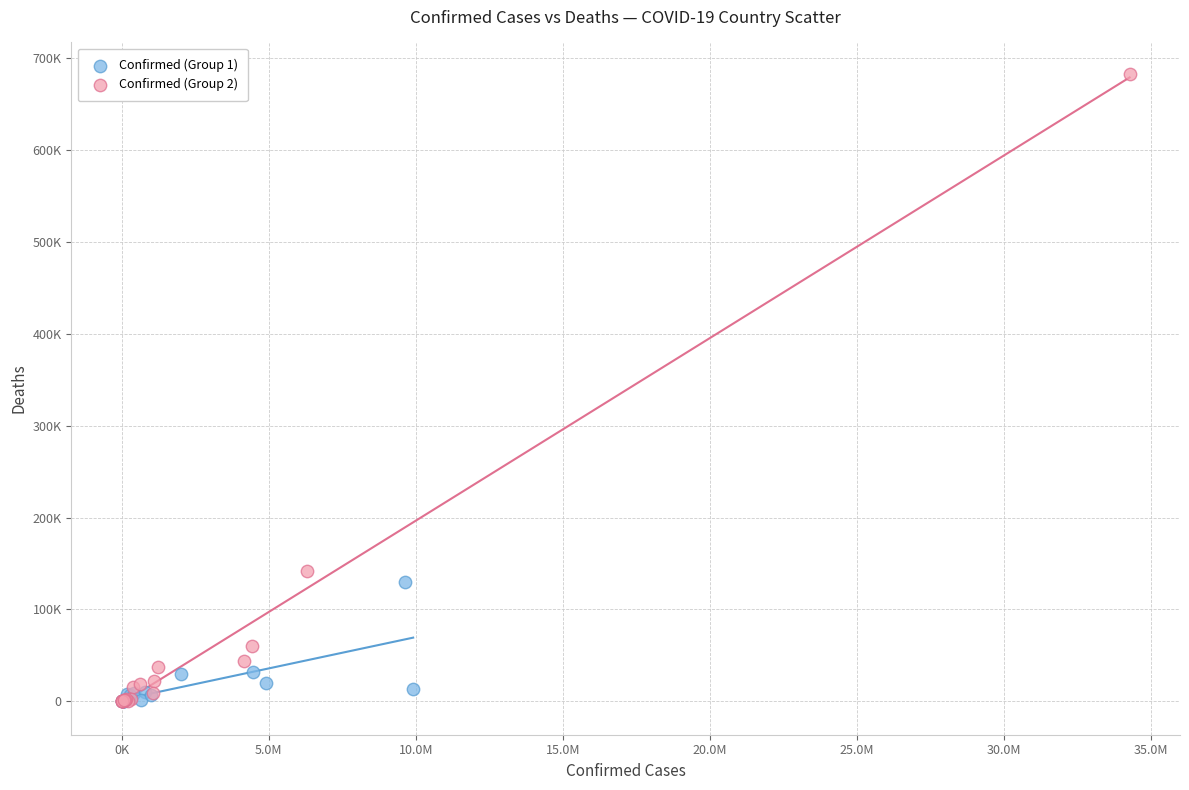

Which series contains the highest Y value?

Confirmed (Group 2)